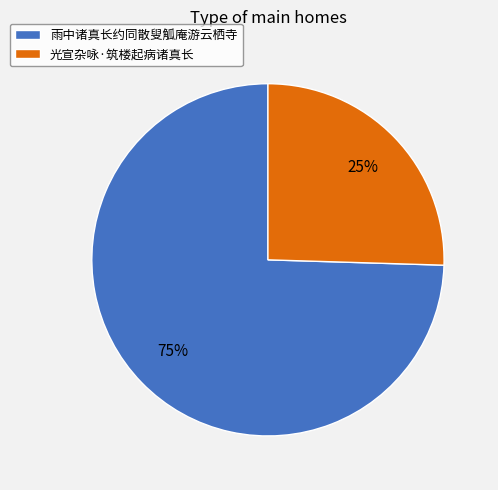

True or false: 雨中诸真长约同散叟觚庵游云栖寺 accounts for 75% of the total.

True